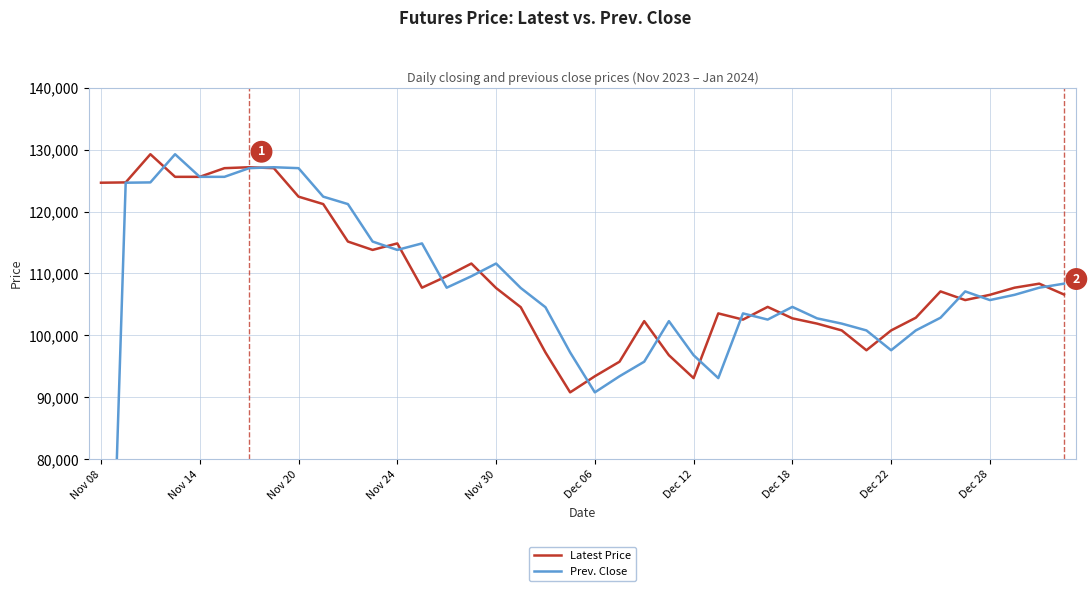

Which series has the largest total across all categories?

Latest Price